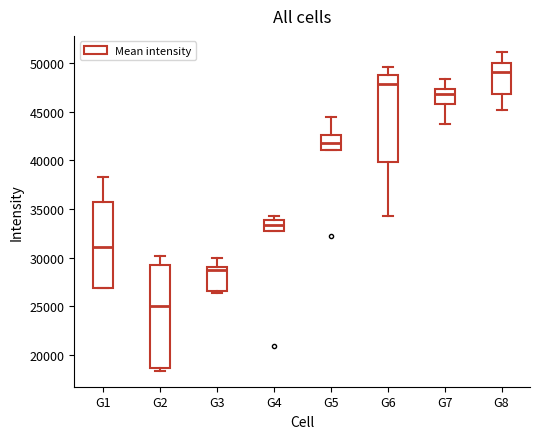

Reading left to right, transcribe this box plot: for each box, give where its median line is, the range the box spans, and where its two whiskers end, as read against the y-axis. The values are not printed on the chart, so give them approximately, as read against the axis.

G1: median 31000, box 27000 to 35500, whiskers 27000 to 38500
G2: median 25000, box 18500 to 29000, whiskers 18500 (just below the box's lower edge) to 30000
G3: median 28500, box 26500 to 29000, whiskers 26500 (just below the box's lower edge) to 30000
G4: median 33500, box 32500 to 34000, whiskers 32500 to 34000 (just above the box's upper edge)
G5: median 42000, box 41000 to 42500, whiskers 41000 to 44500
G6: median 48000, box 40000 to 48500, whiskers 34500 to 49500
G7: median 47000, box 46000 to 47500, whiskers 43500 to 48500
G8: median 49000, box 47000 to 50000, whiskers 45000 to 51000